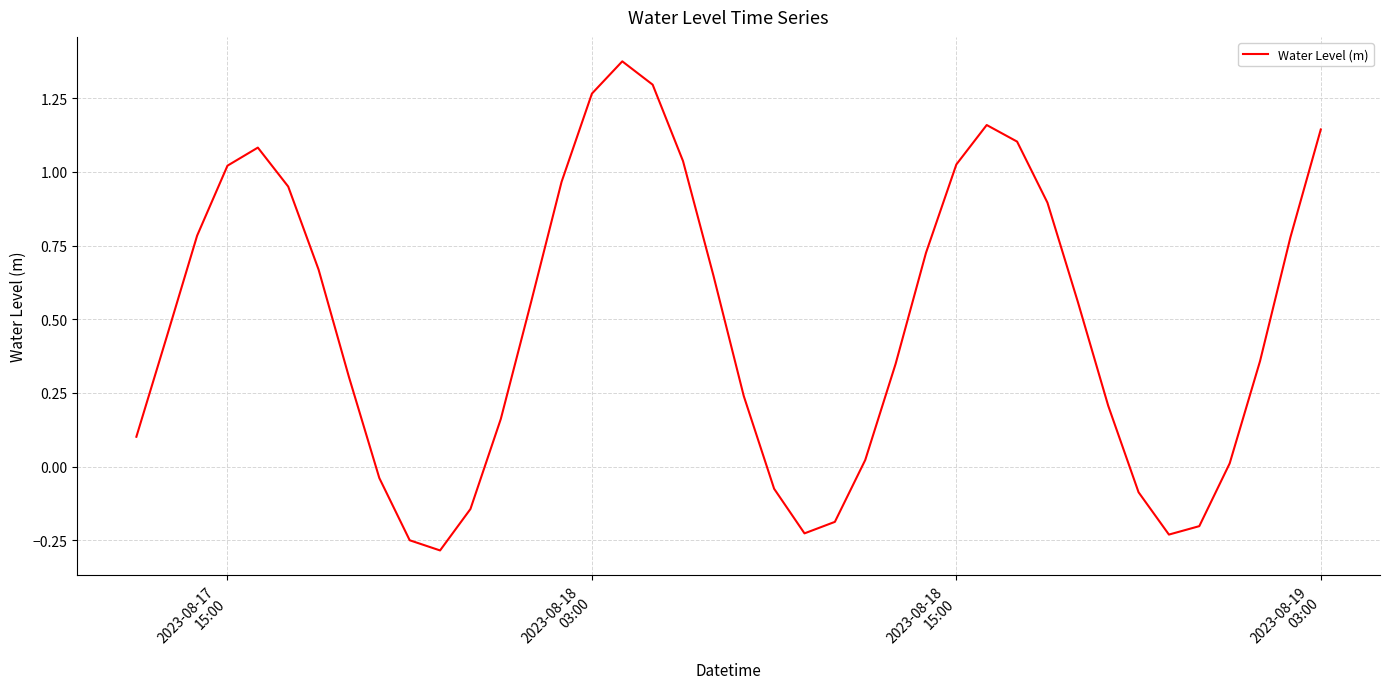

What is the difference between the maximum and minimum values?

1.7